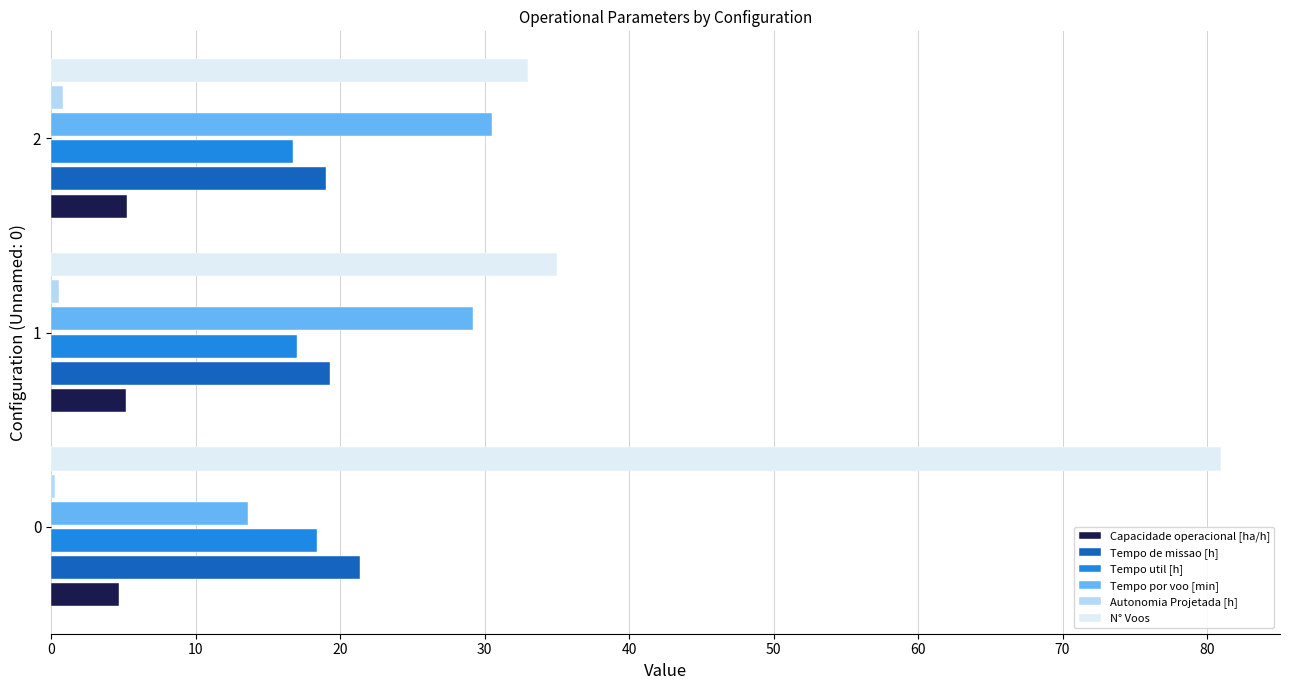

What is the average value of the Capacidade operacional [ha/h] series?

5.0